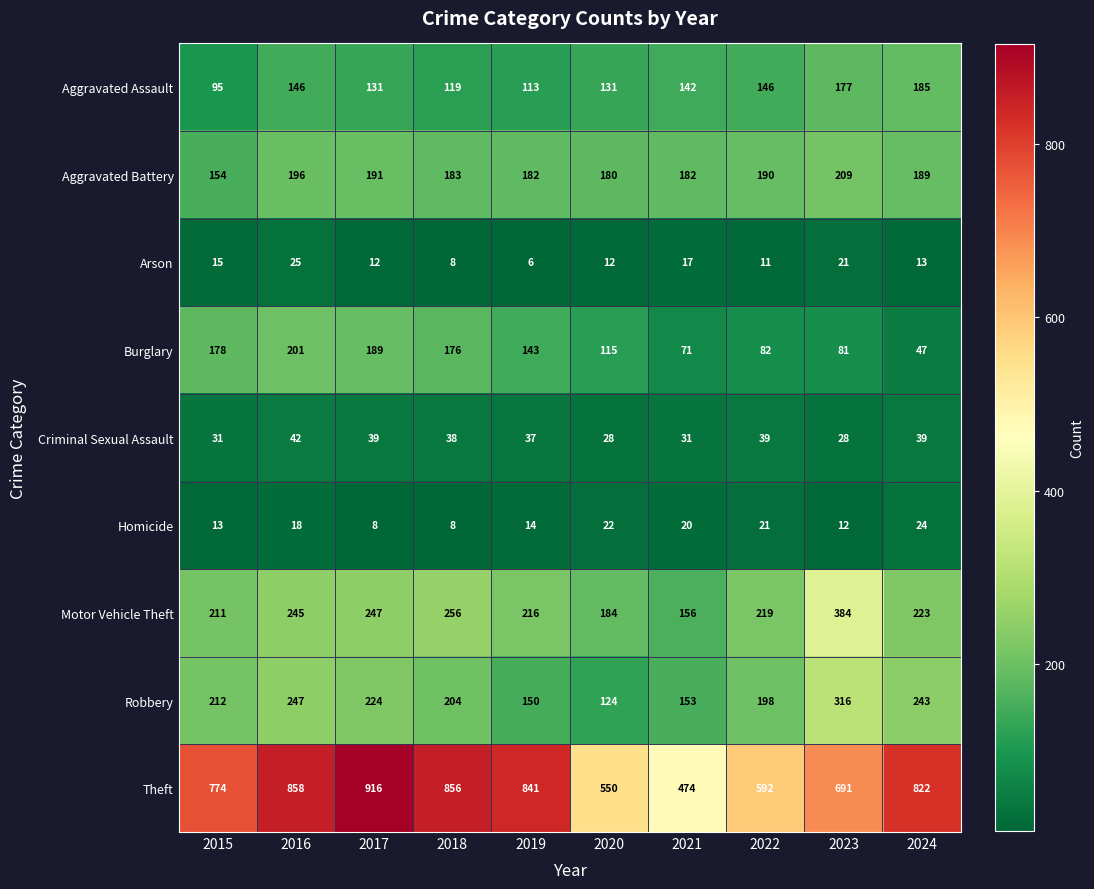

How many categories are shown in the chart?

10